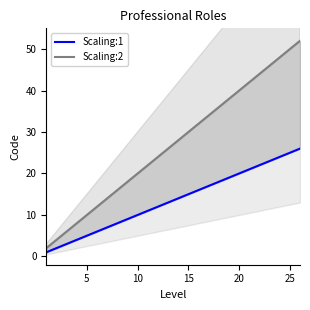

What is the sum of all Scaling:1 values?

351